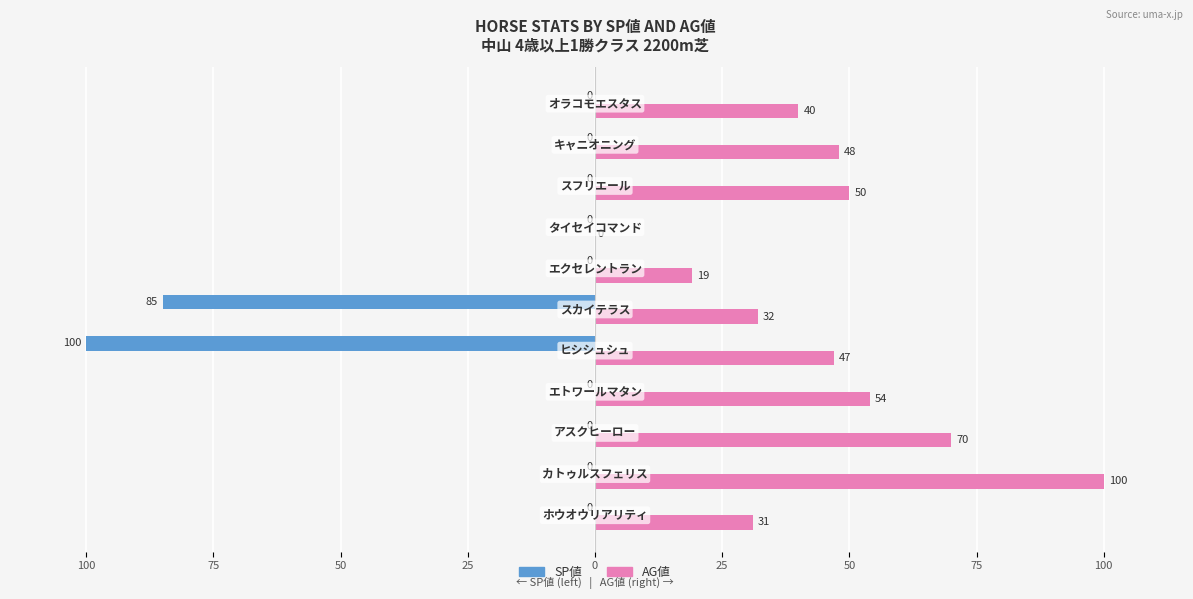

What are all the series names shown in the legend?

SP値, AG値